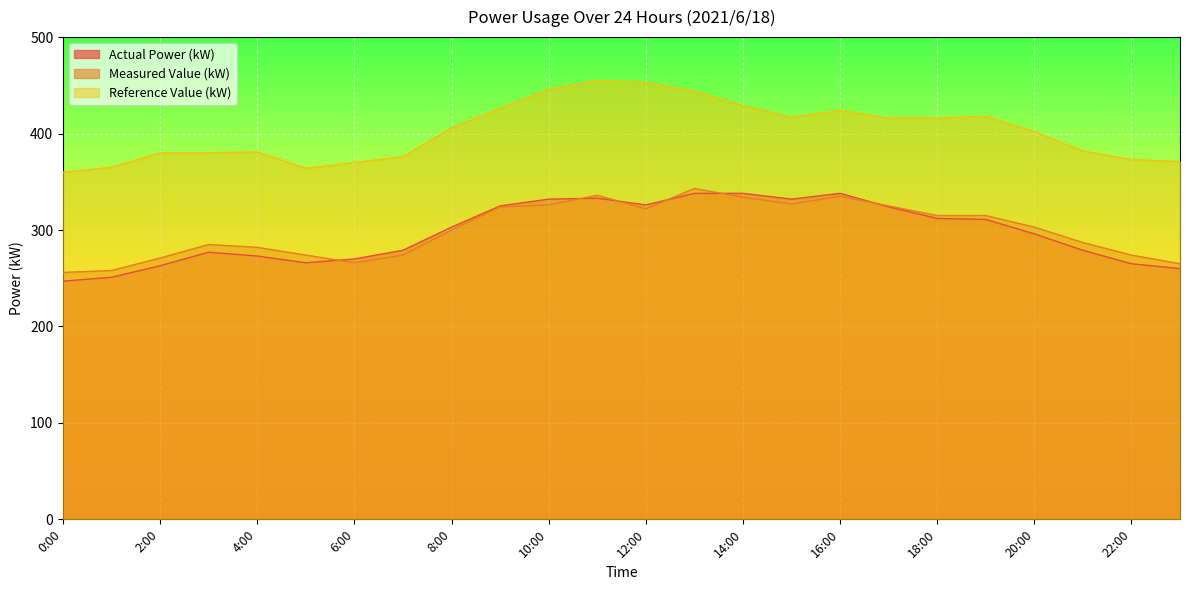

How many lines are shown in the chart?

3